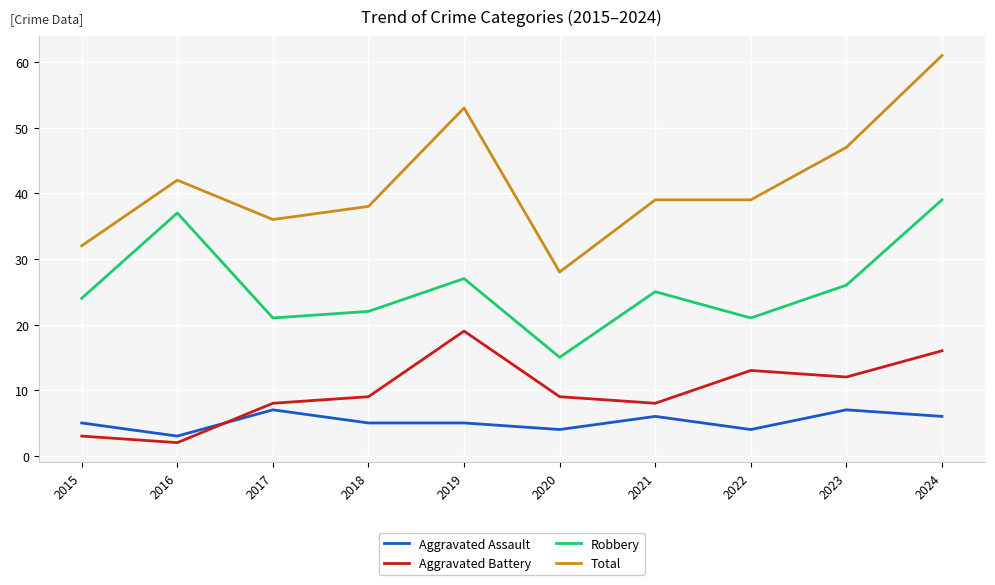

Rank the series at 2024 from highest to lowest value.

Total, Robbery, Aggravated Battery, Aggravated Assault